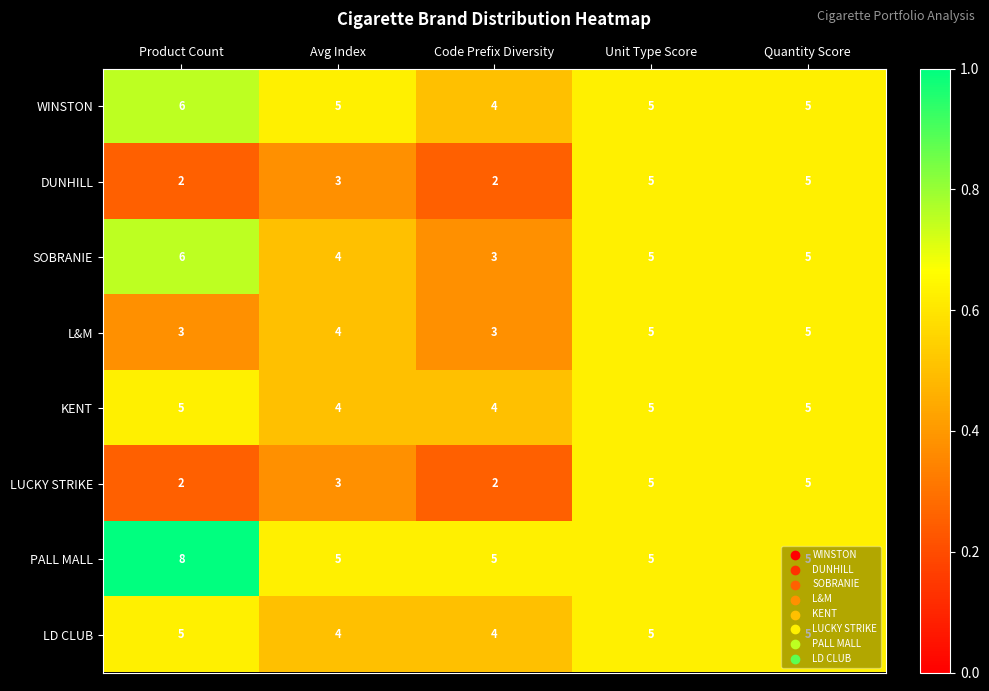

The value of L&M at Product Count is 3. True or false?

True